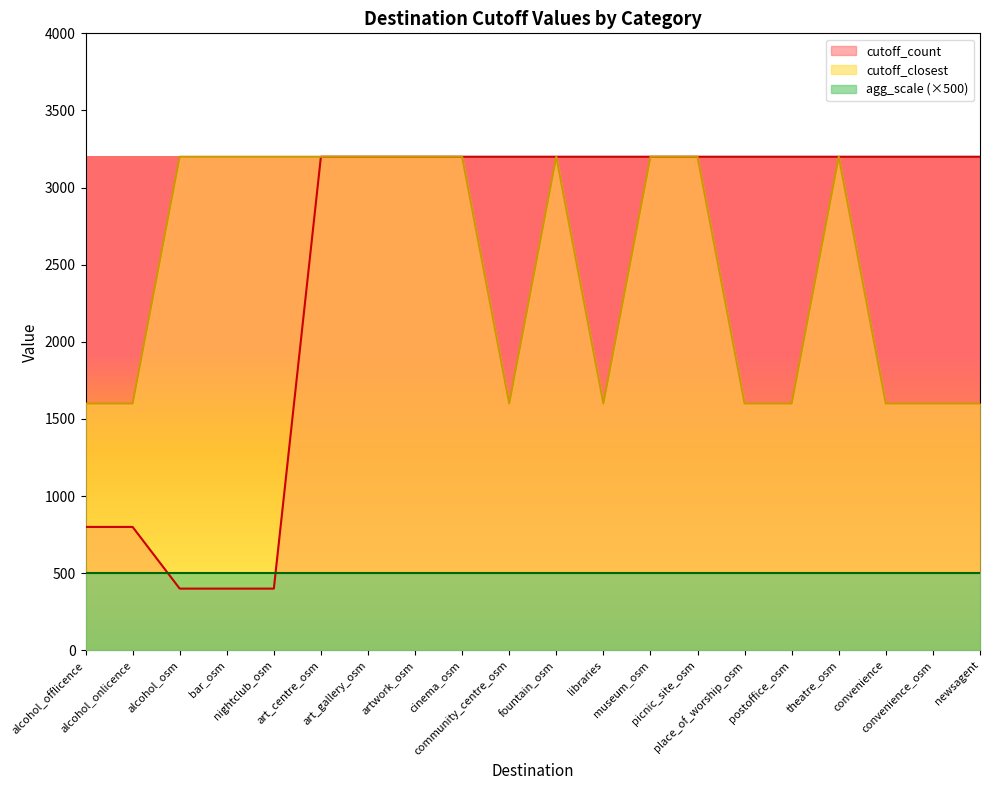

Is it true that cutoff_closest equals 3200 at art_gallery_osm?

True